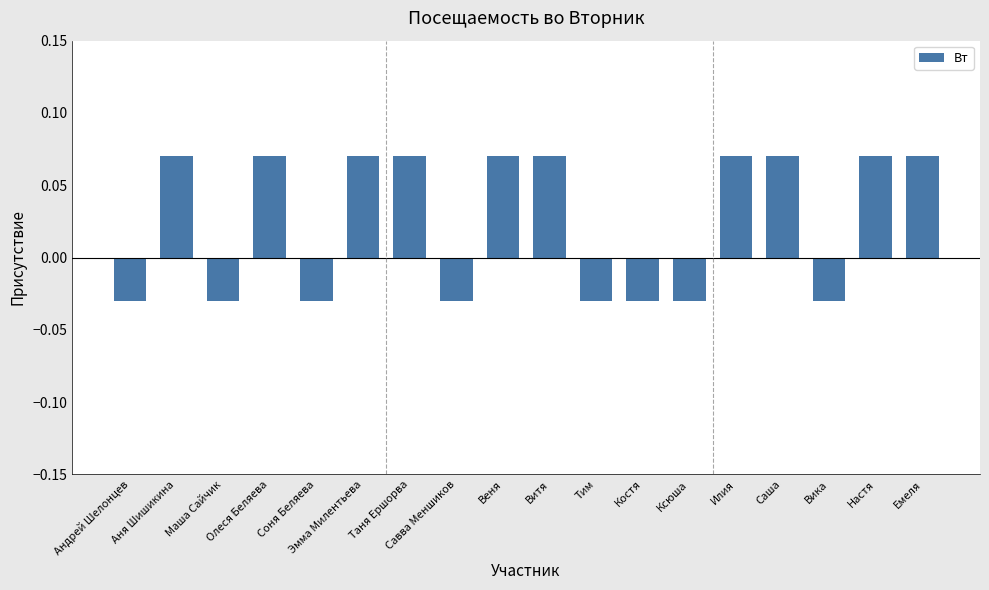

How many bars are there in total?

18